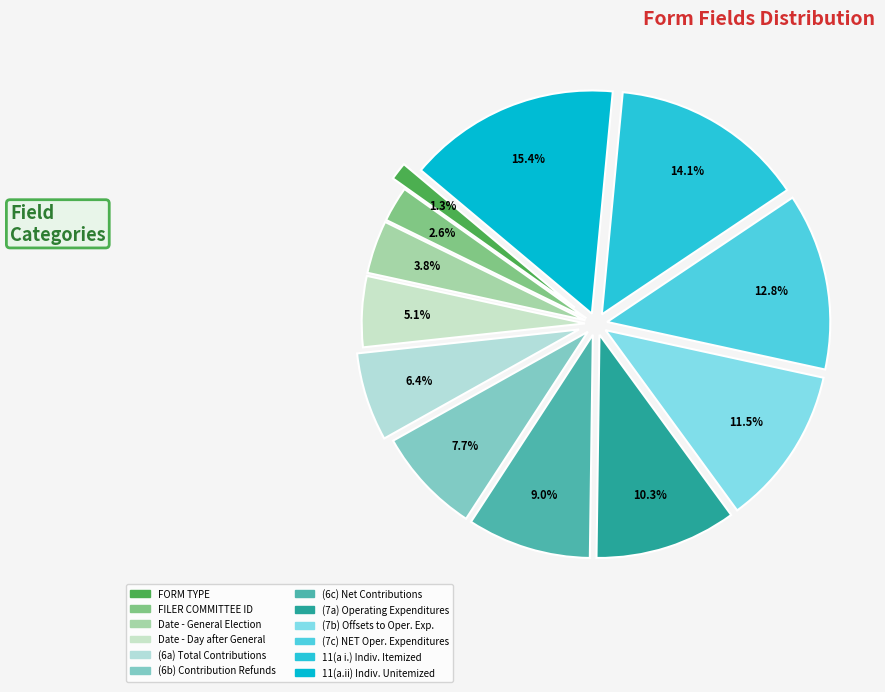

How many slices are in this pie chart?

12